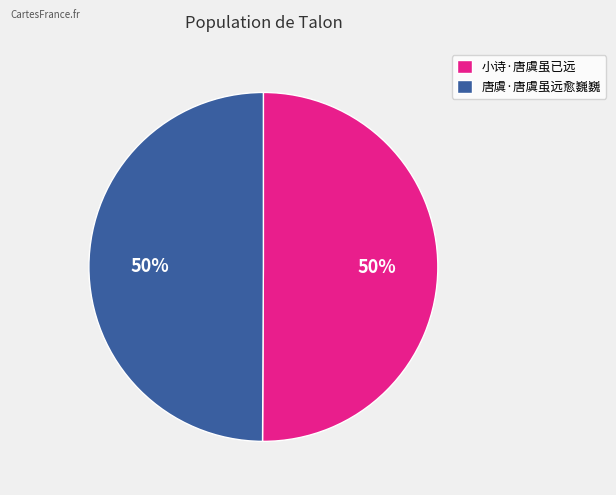

What percentage is the 小诗·唐虞虽已远 slice, to the nearest percent?

50%